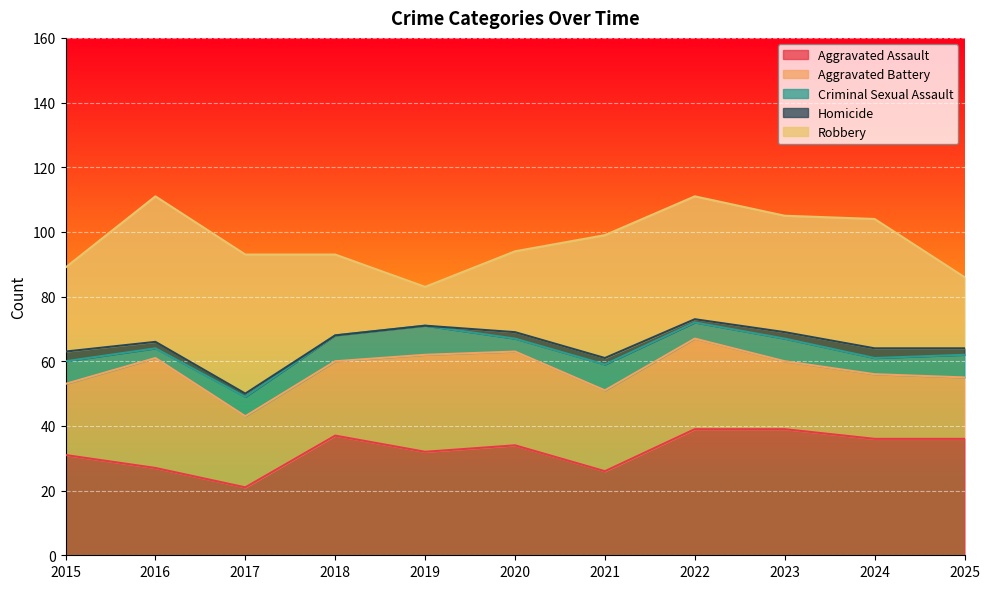

True or false: Robbery and Criminal Sexual Assault intersect in this chart.

False